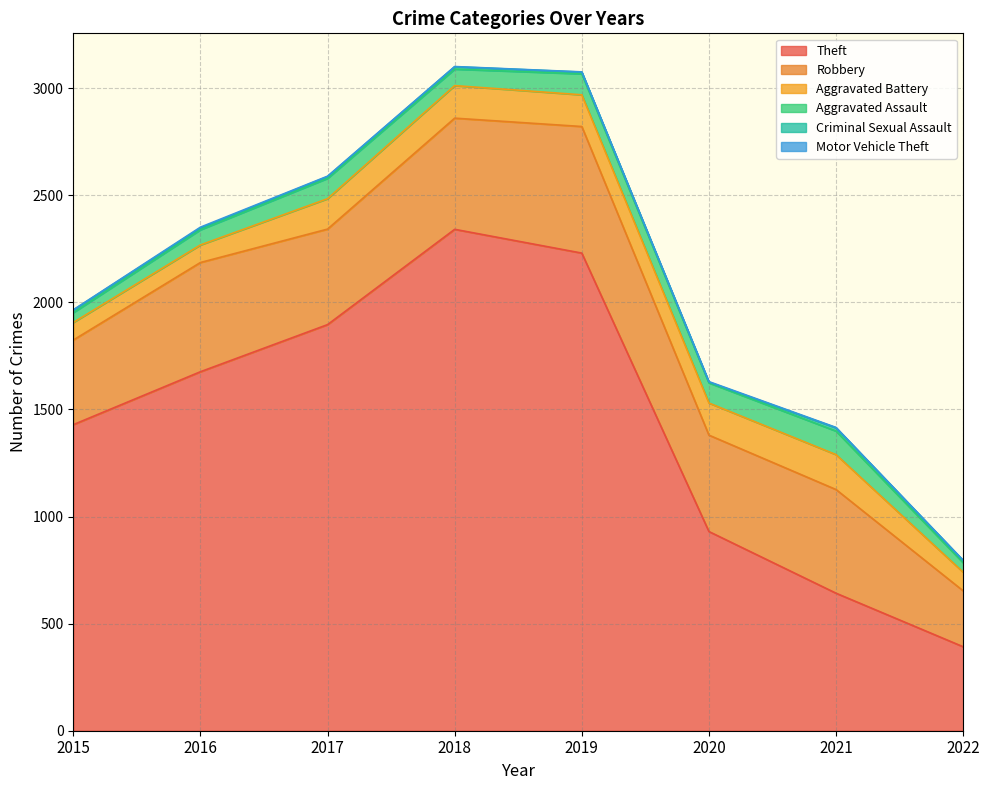

Where is Aggravated Assault nearest to the value 77?

2018